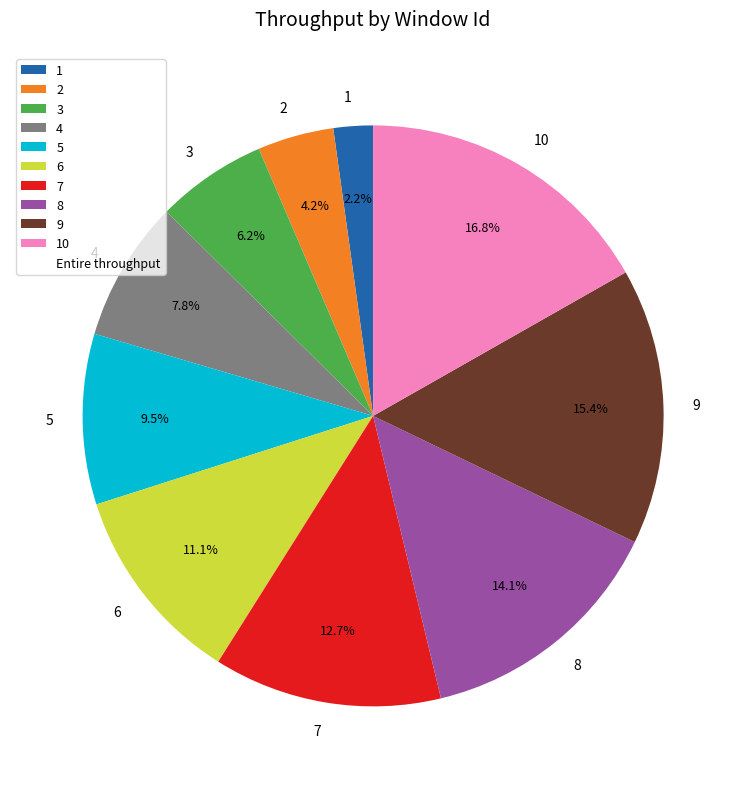

What is the ratio of the value at 7 to the value at 9?

0.8